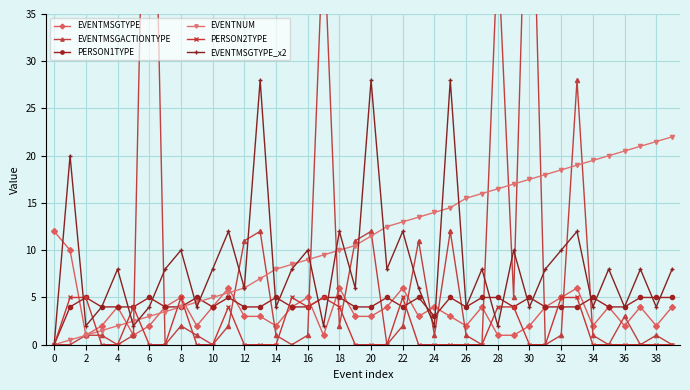

Count the number of data series in this chart.

6